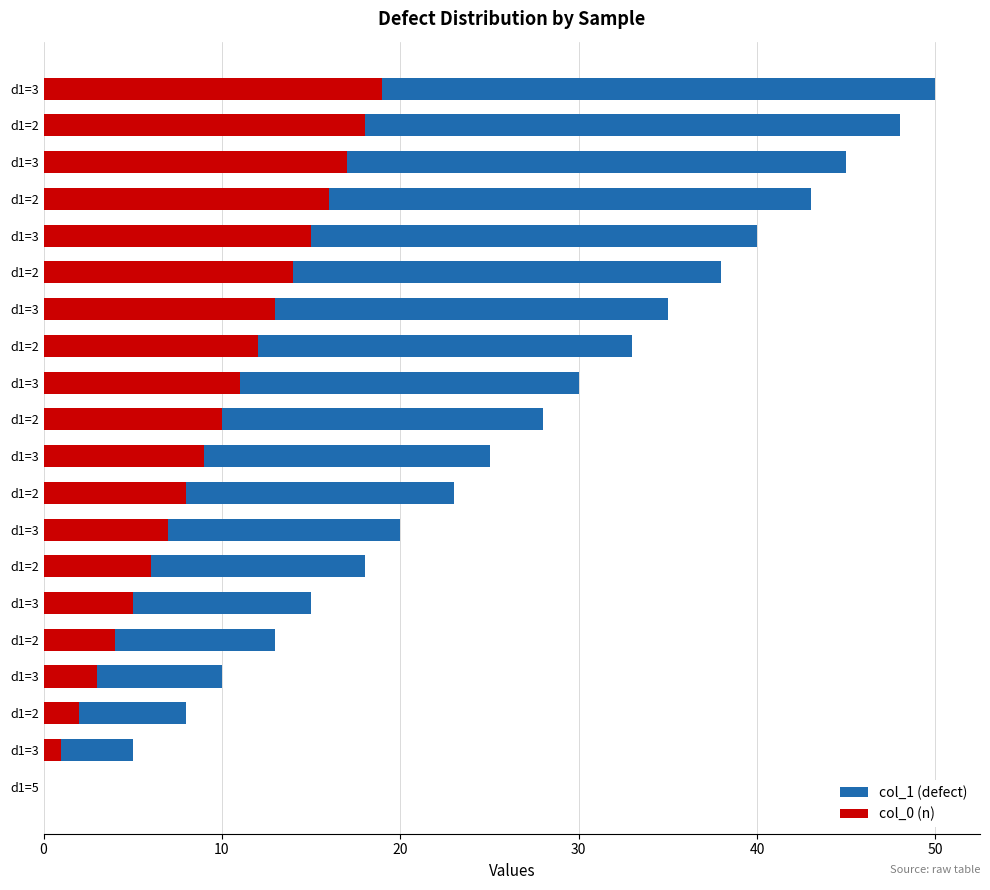

How many values in the col_1 (defect) series exceed 28?

9